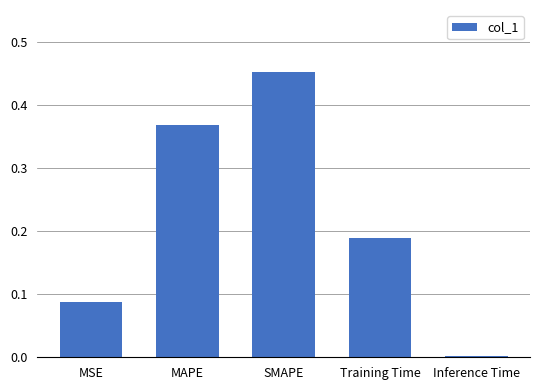

What is the change in value from MSE to Training Time?

+0.1